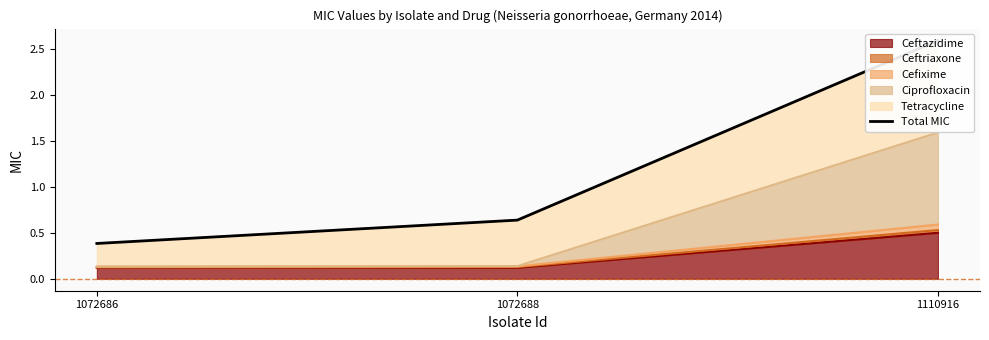

Does the chart have visible grid lines?

No